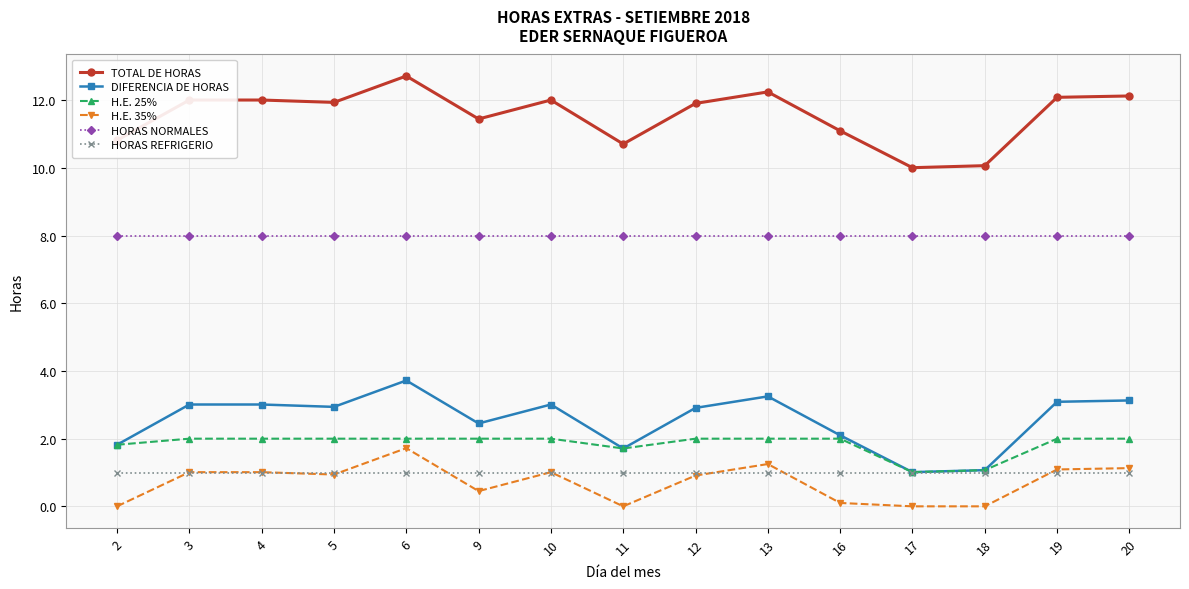

Is the value of H.E. 35% at 11 greater than the value of H.E. 25% at 5?

No